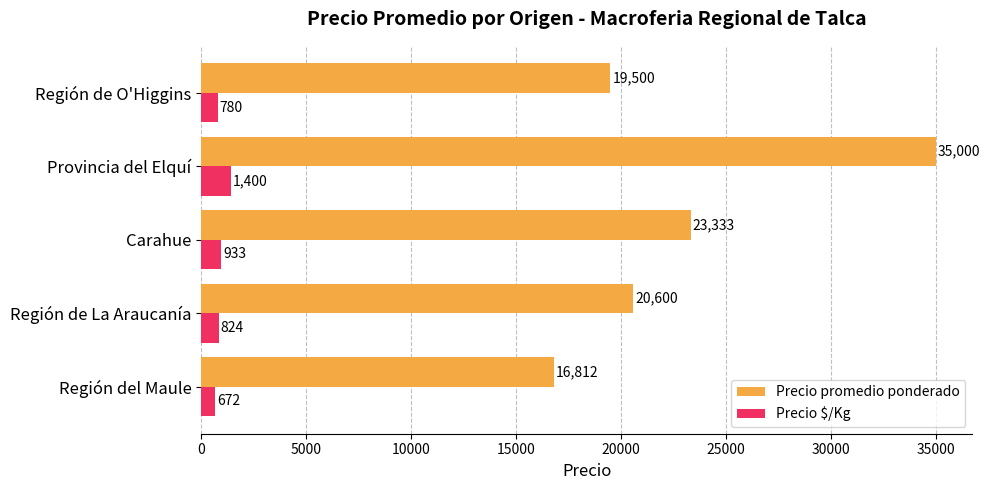

What is the sum of all Precio $/Kg values?

4609